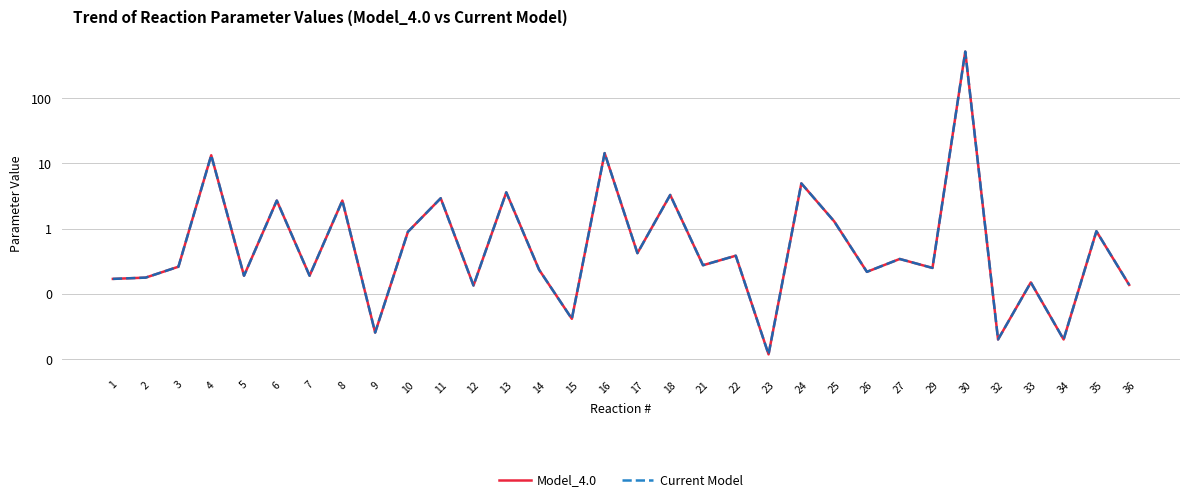

The value of Current Model at 17 is 0.3. True or false?

False